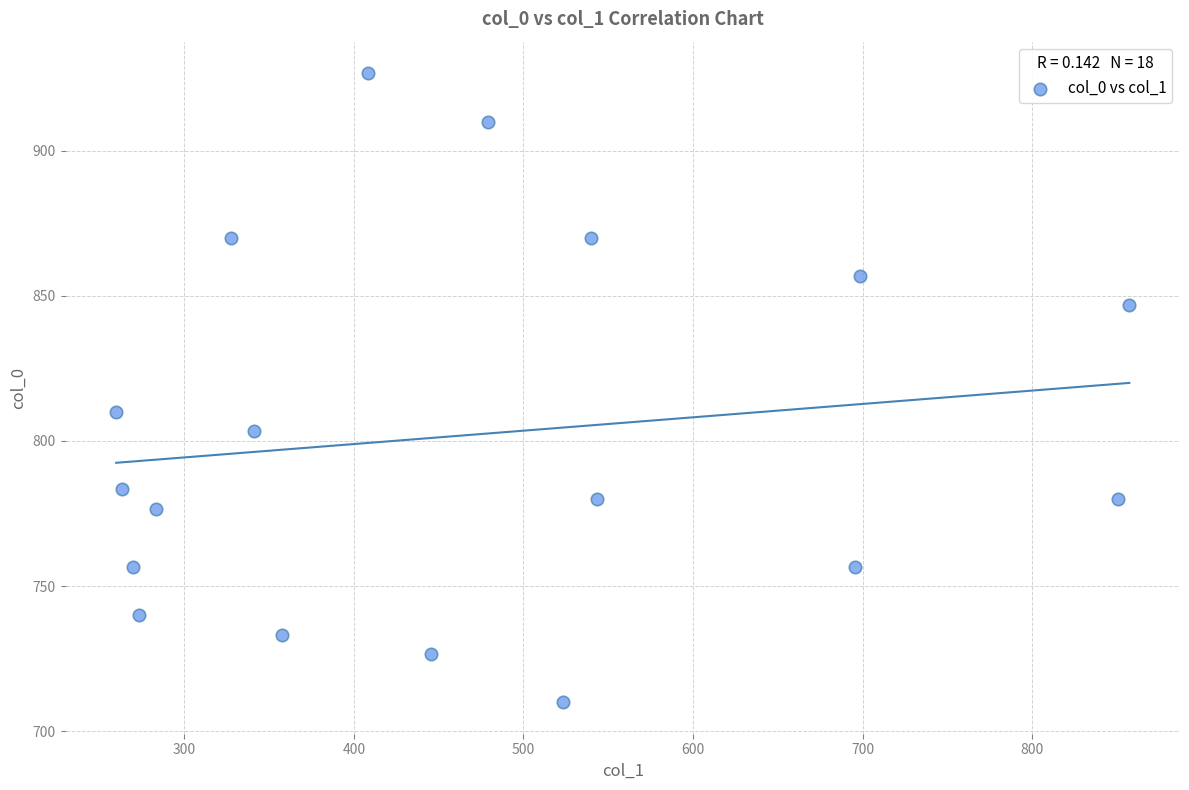

What is the range of X values (max minus min)?

597.4